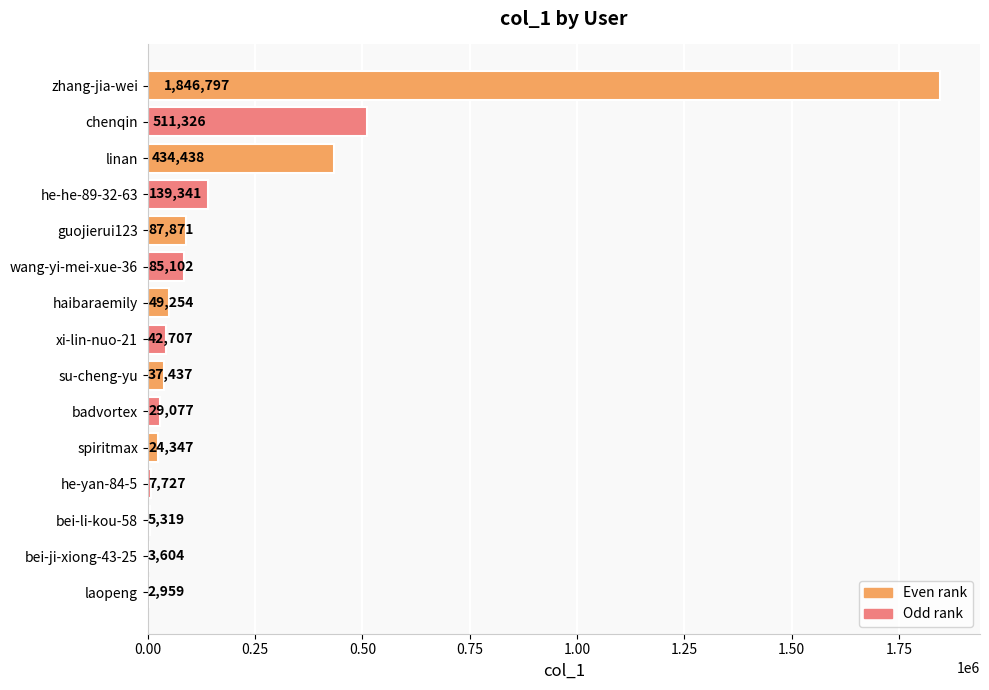

The value at linan is 743855. True or false?

False